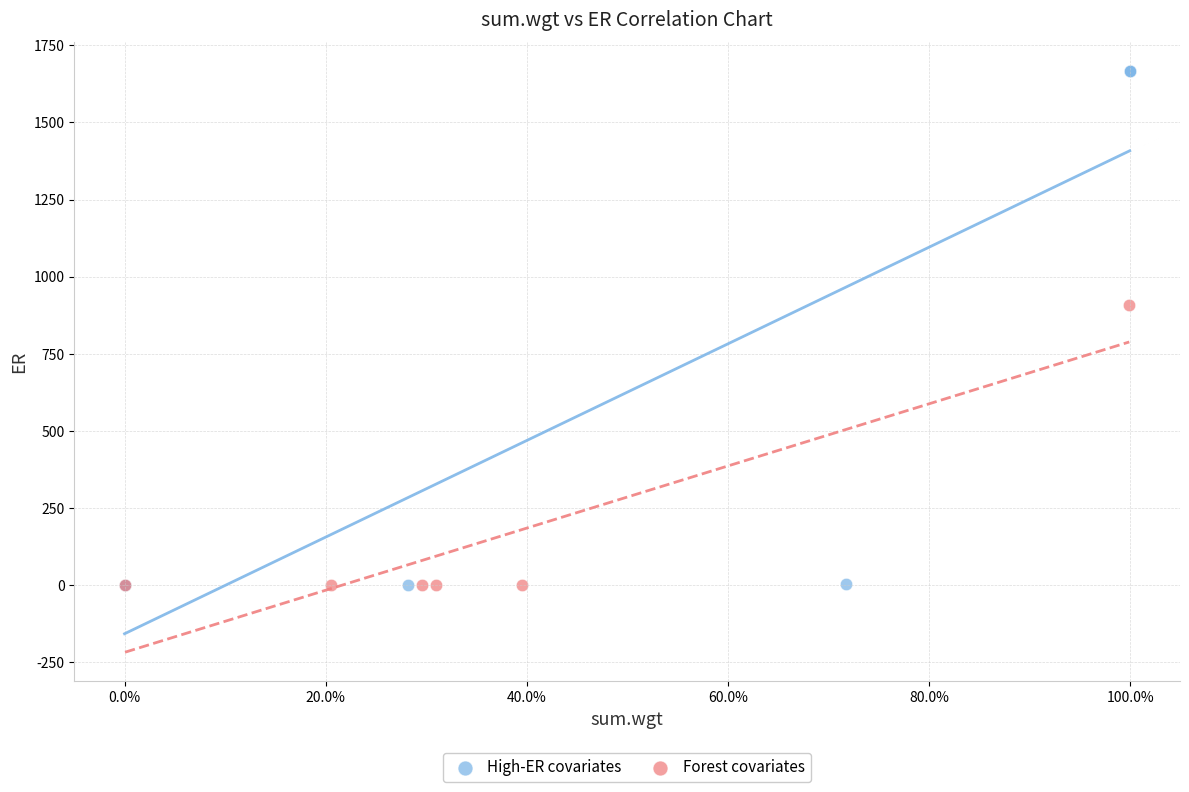

Which series has the largest Y range (max minus min)?

High-ER covariates